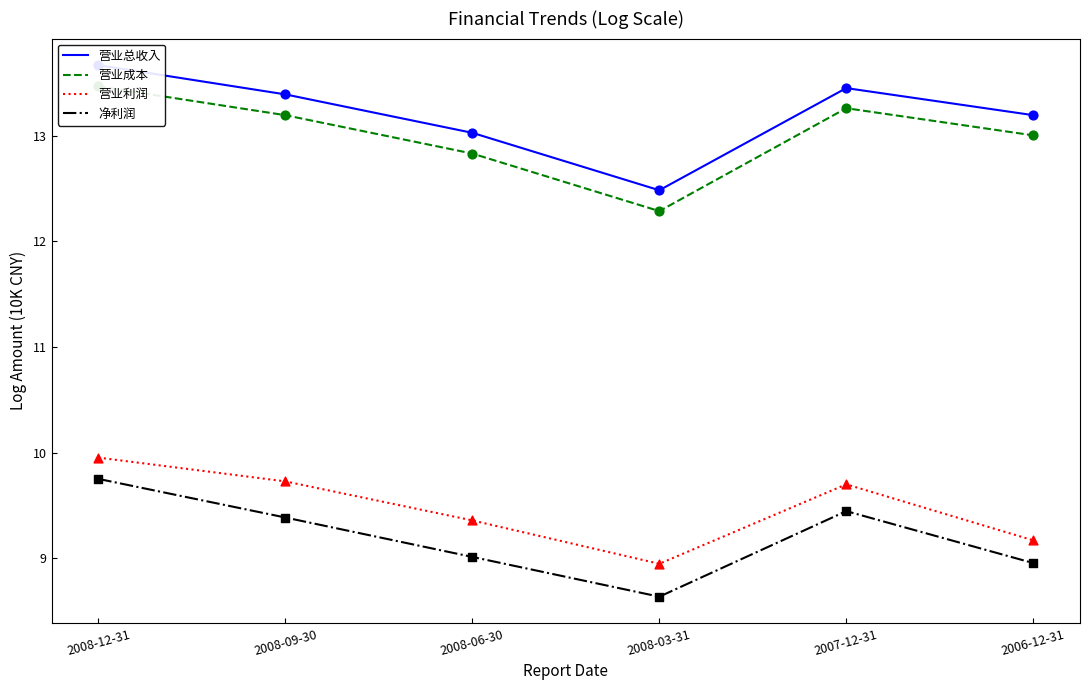

Which series has the largest total across all categories?

营业总收入